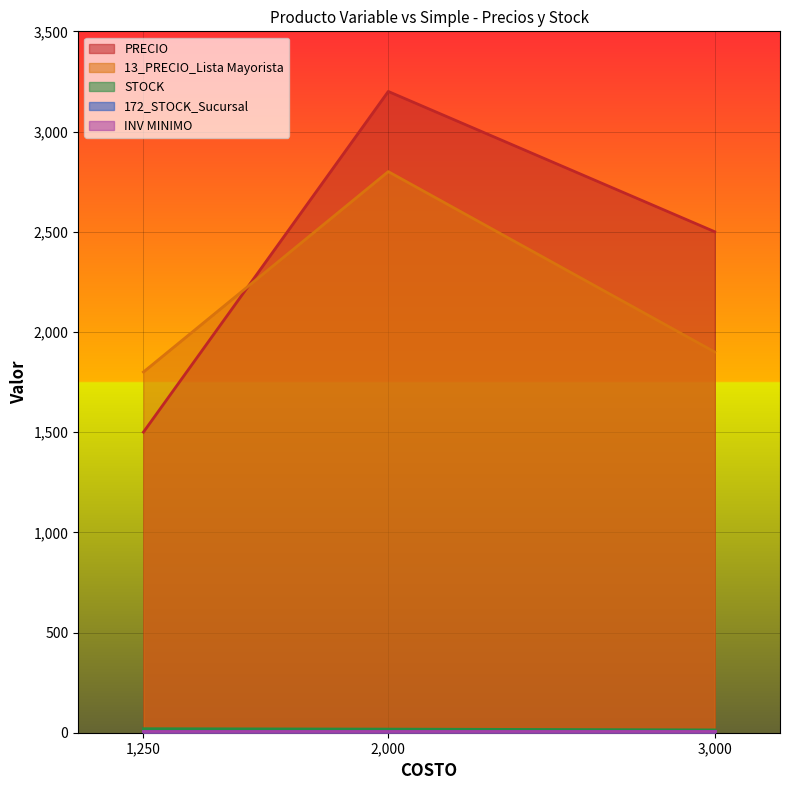

At which category does the chart reach its peak across all series?

2,000